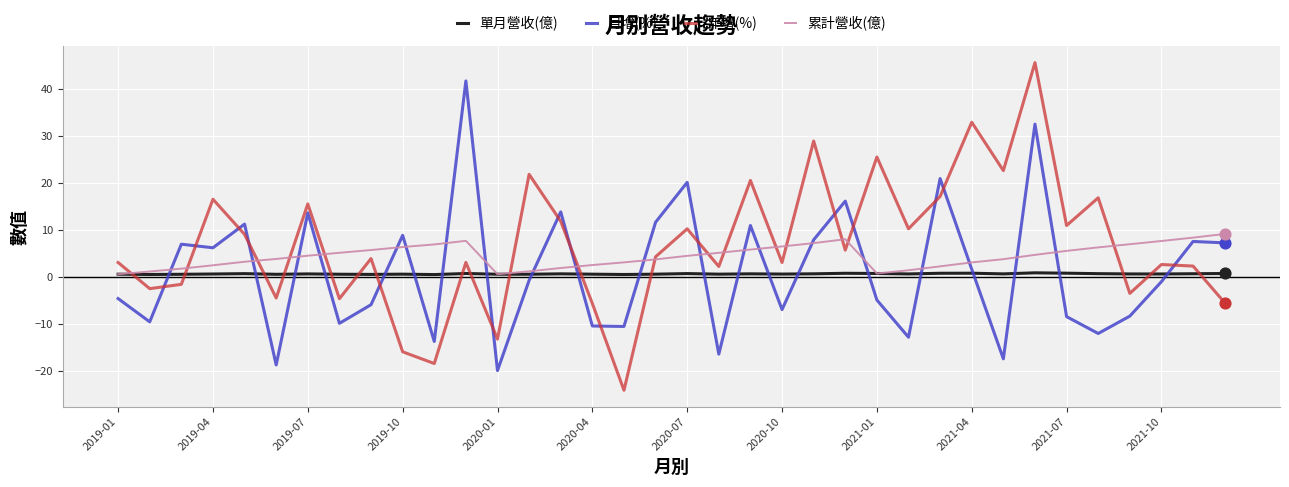

Which series has the largest range (max minus min)?

年增(%)